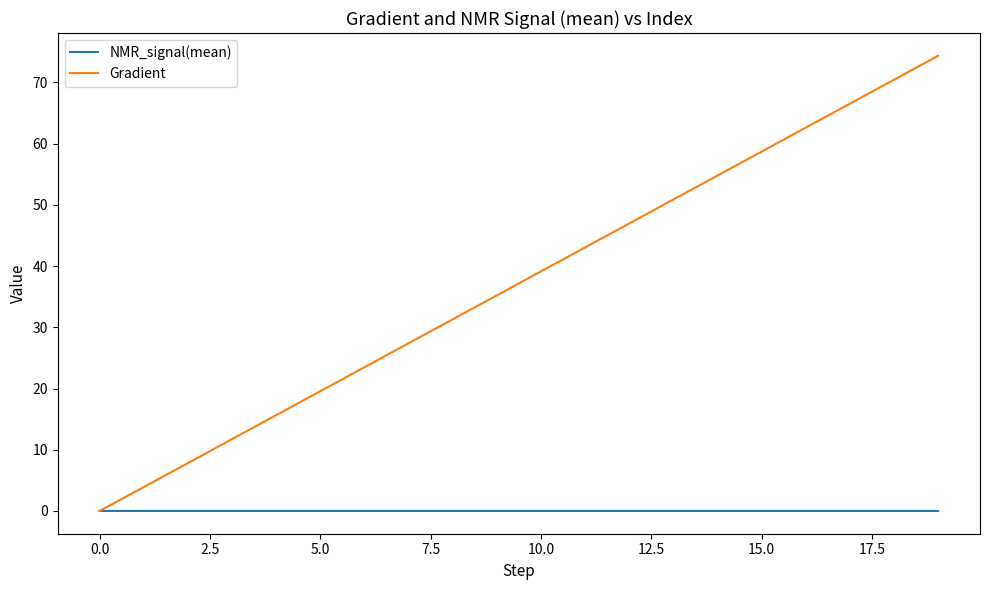

Which series has the largest total across all categories?

Gradient